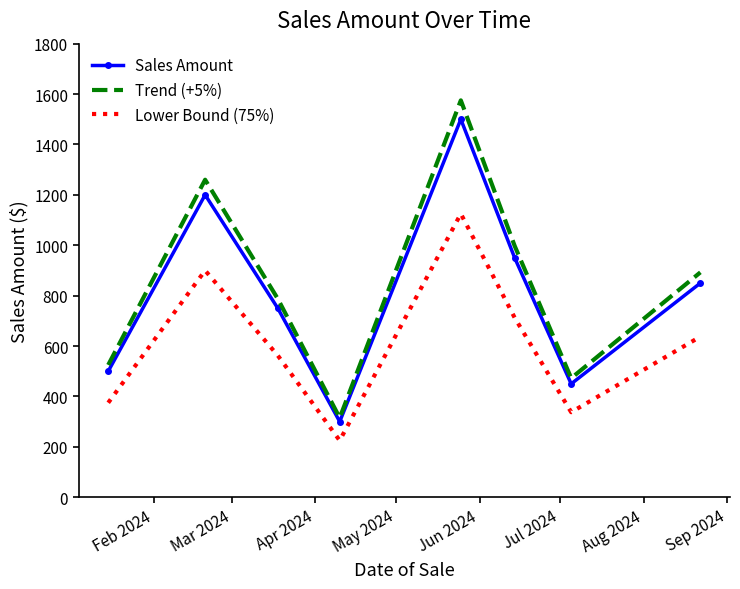

Which series has the widest spread of values?

Trend (+5%)